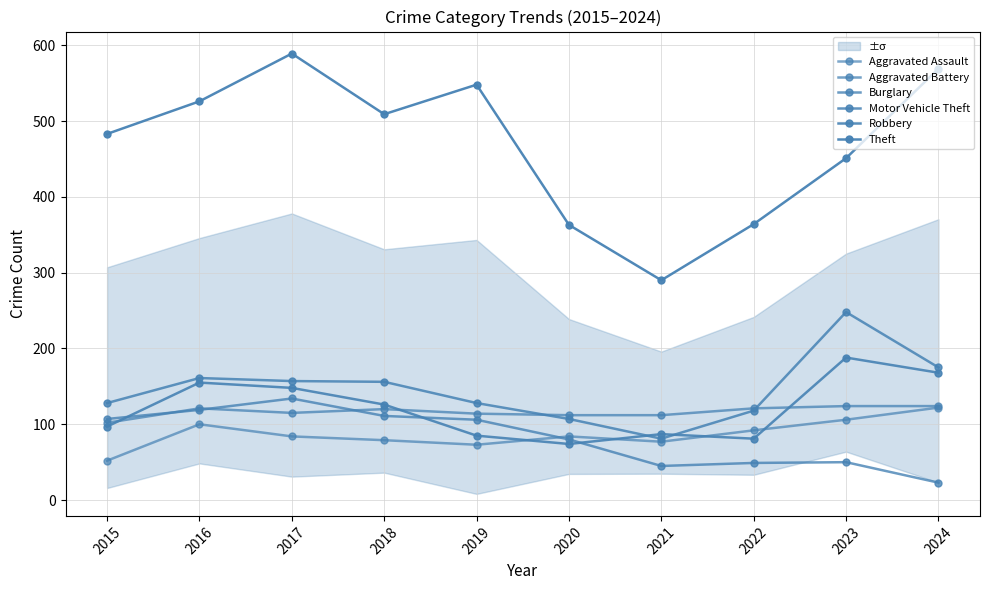

Which has a higher value, 2024 or 2022?

2024